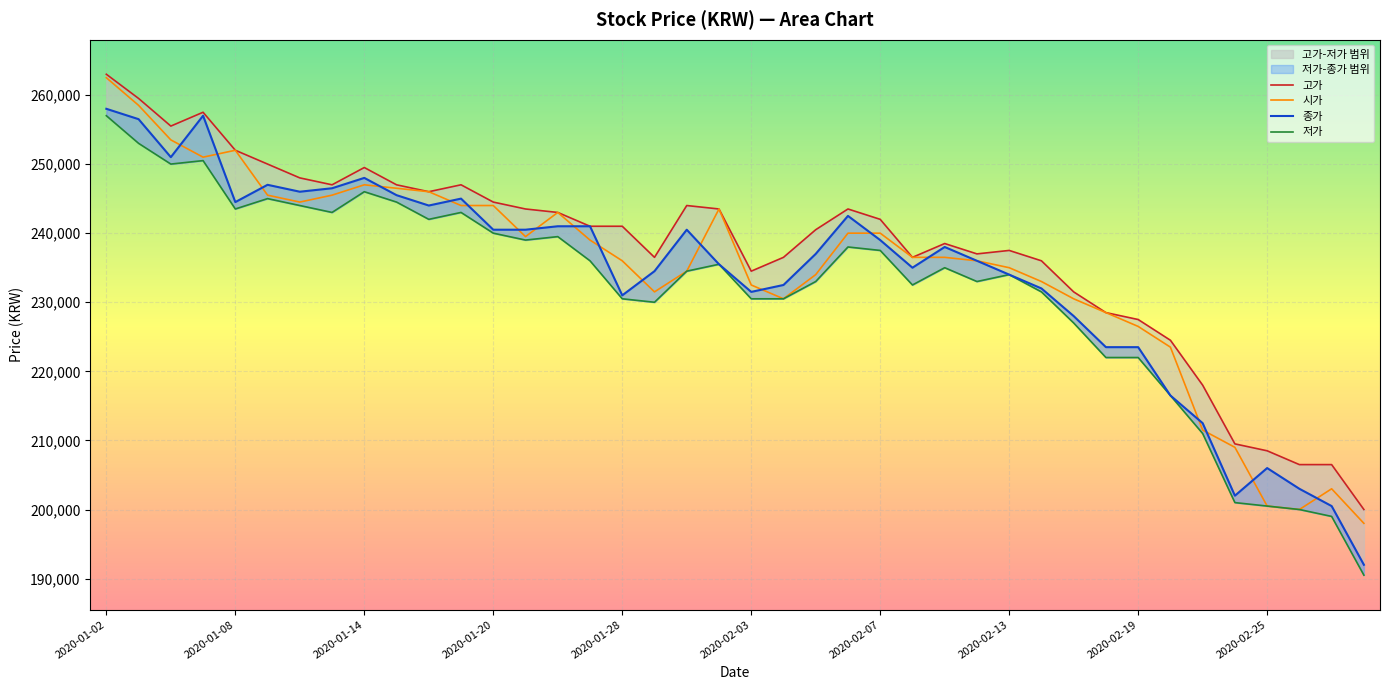

Is it true that 고가 equals 263000 at 2020-01-02?

True